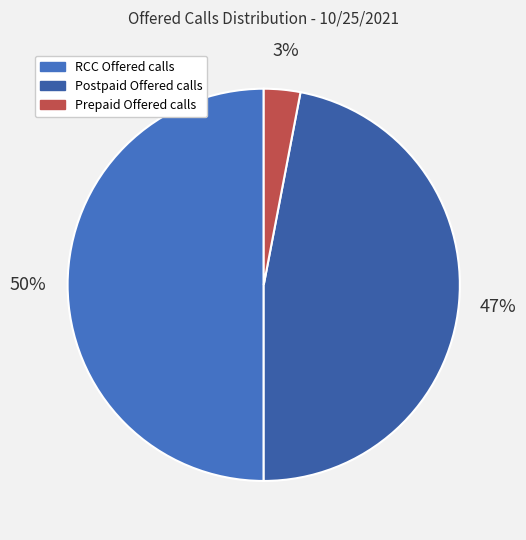

Combined, do Prepaid Offered calls and Postpaid Offered calls account for over 50%?

No